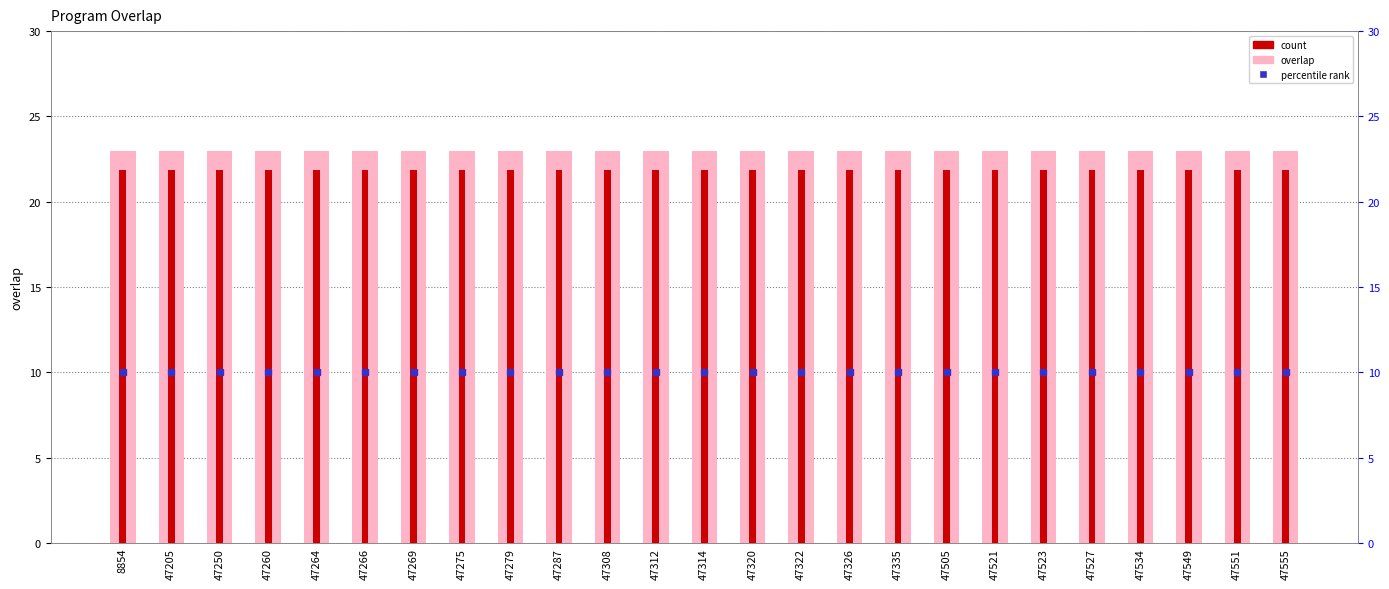

Which series changed the most between 47279 and 47551?

overlap